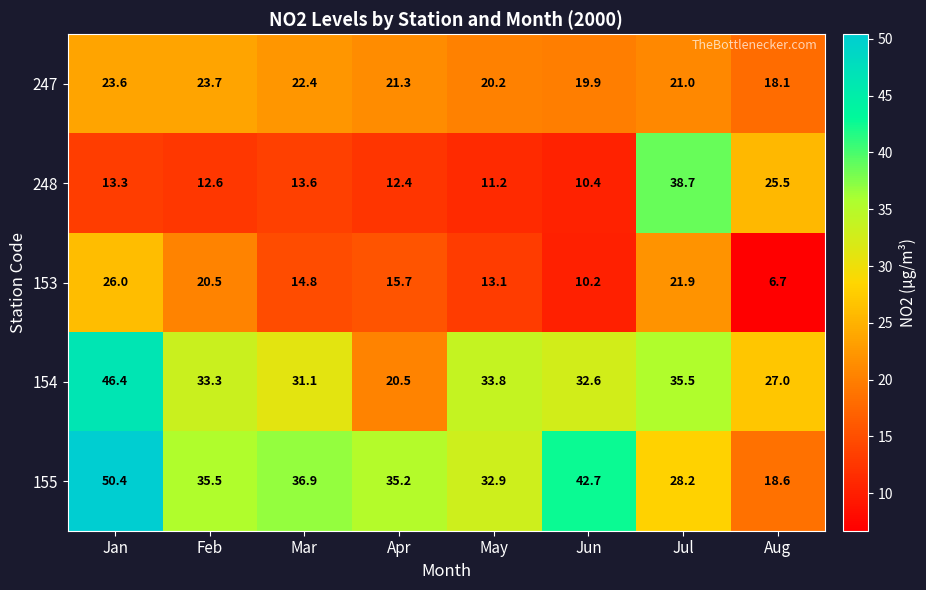

At which label is 154 closest to 33?

Feb